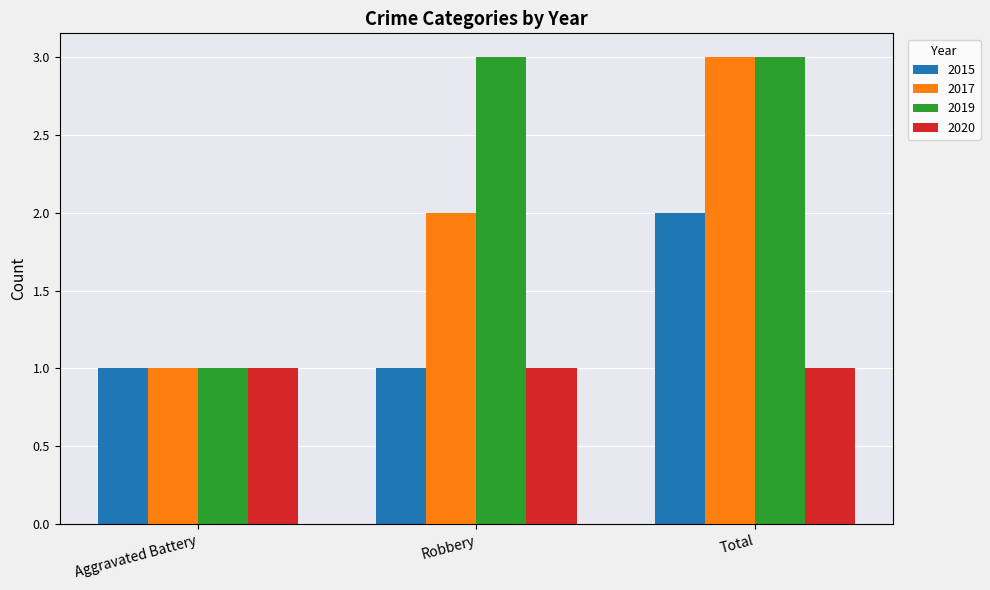

What is the label of the 3rd bar from the left?

Total